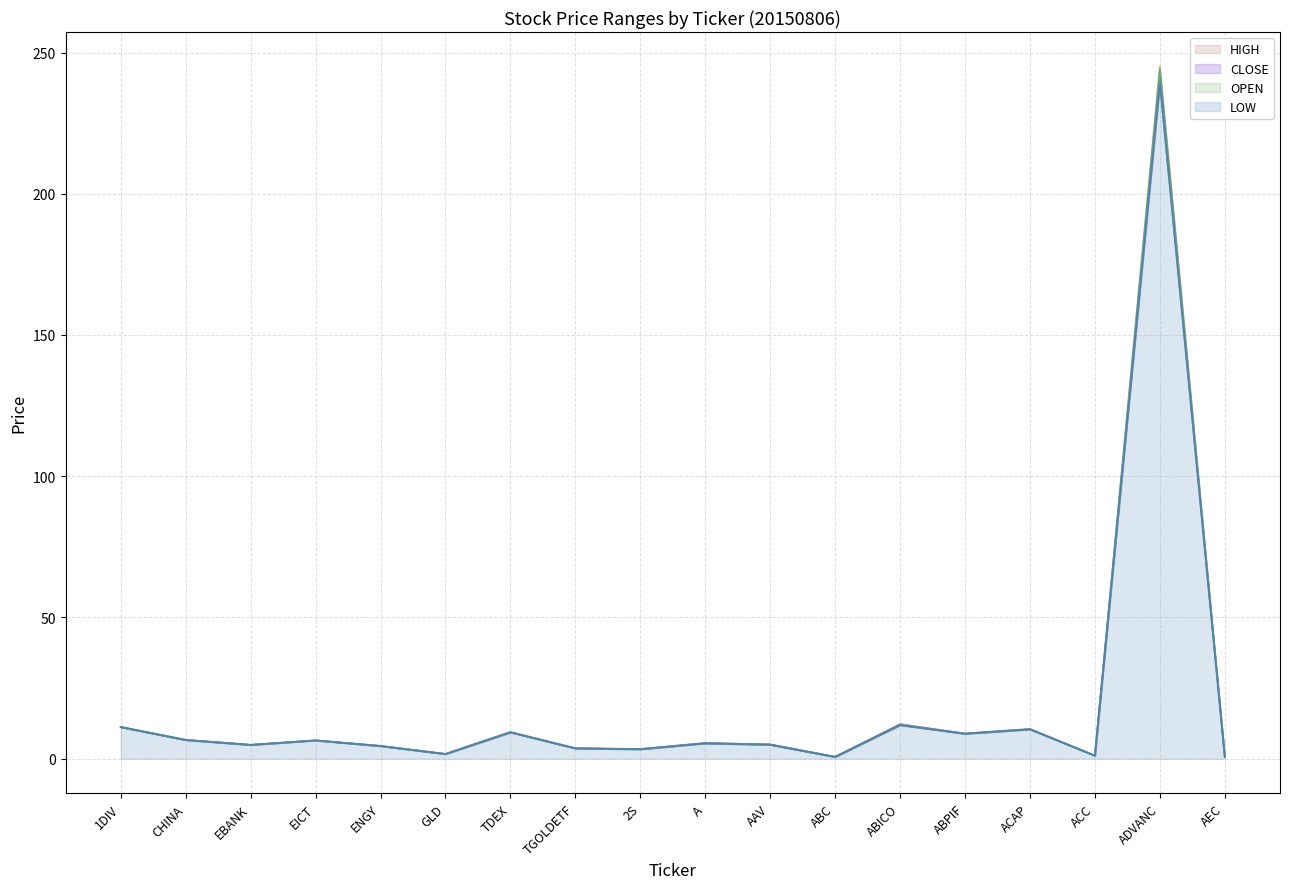

Is the value of LOW at ABC greater than the value of OPEN at TDEX?

No